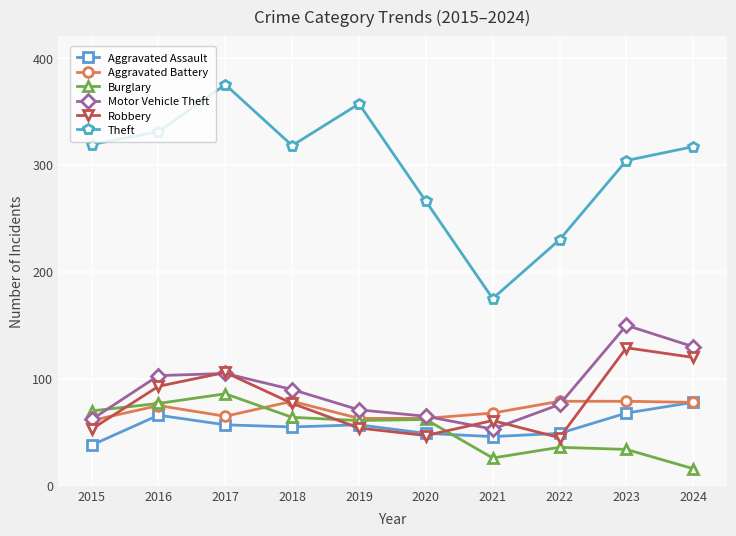

True or false: Aggravated Assault and Burglary cross at least once.

True